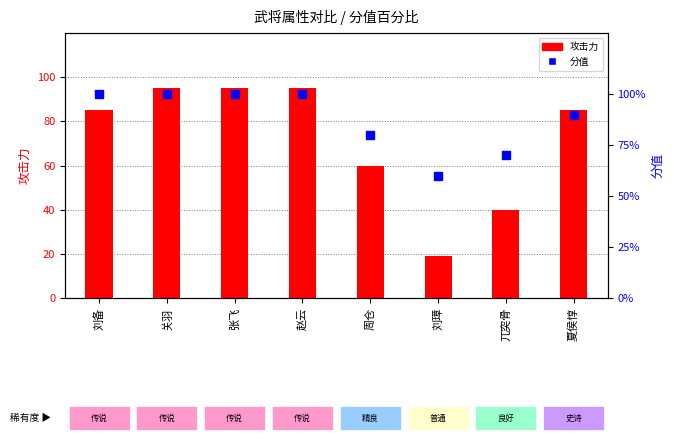

Which series has the largest Y range (max minus min)?

攻击力